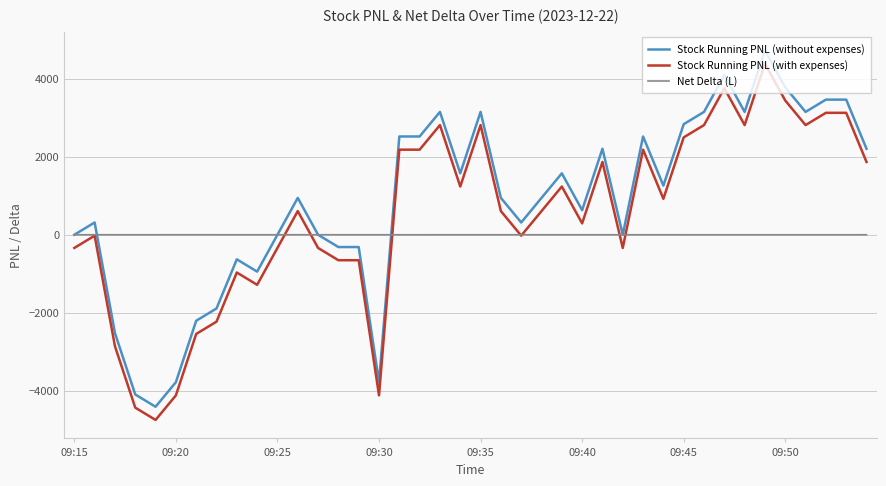

How many distinct data groups are displayed?

3